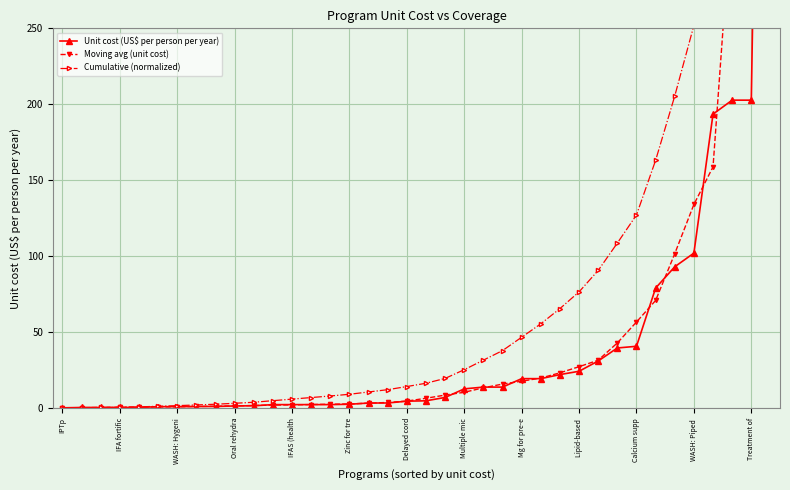

What position from the left is 26?

27